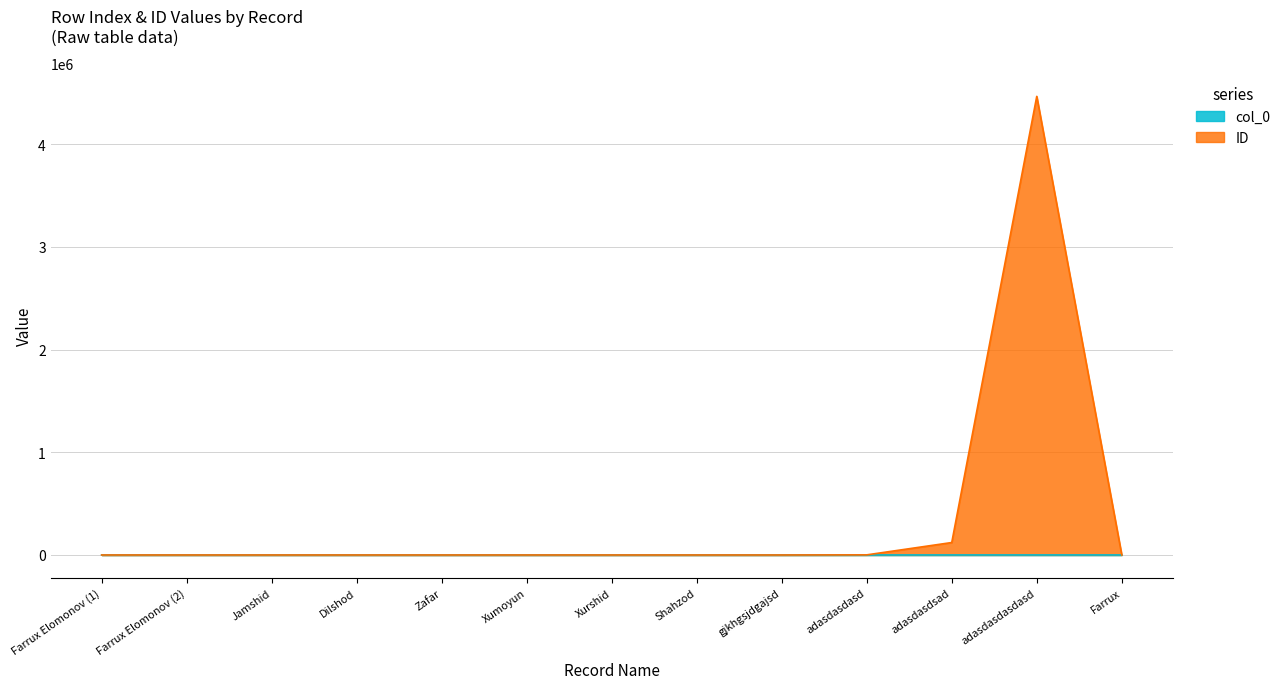

True or false: ID and col_0 intersect in this chart.

False